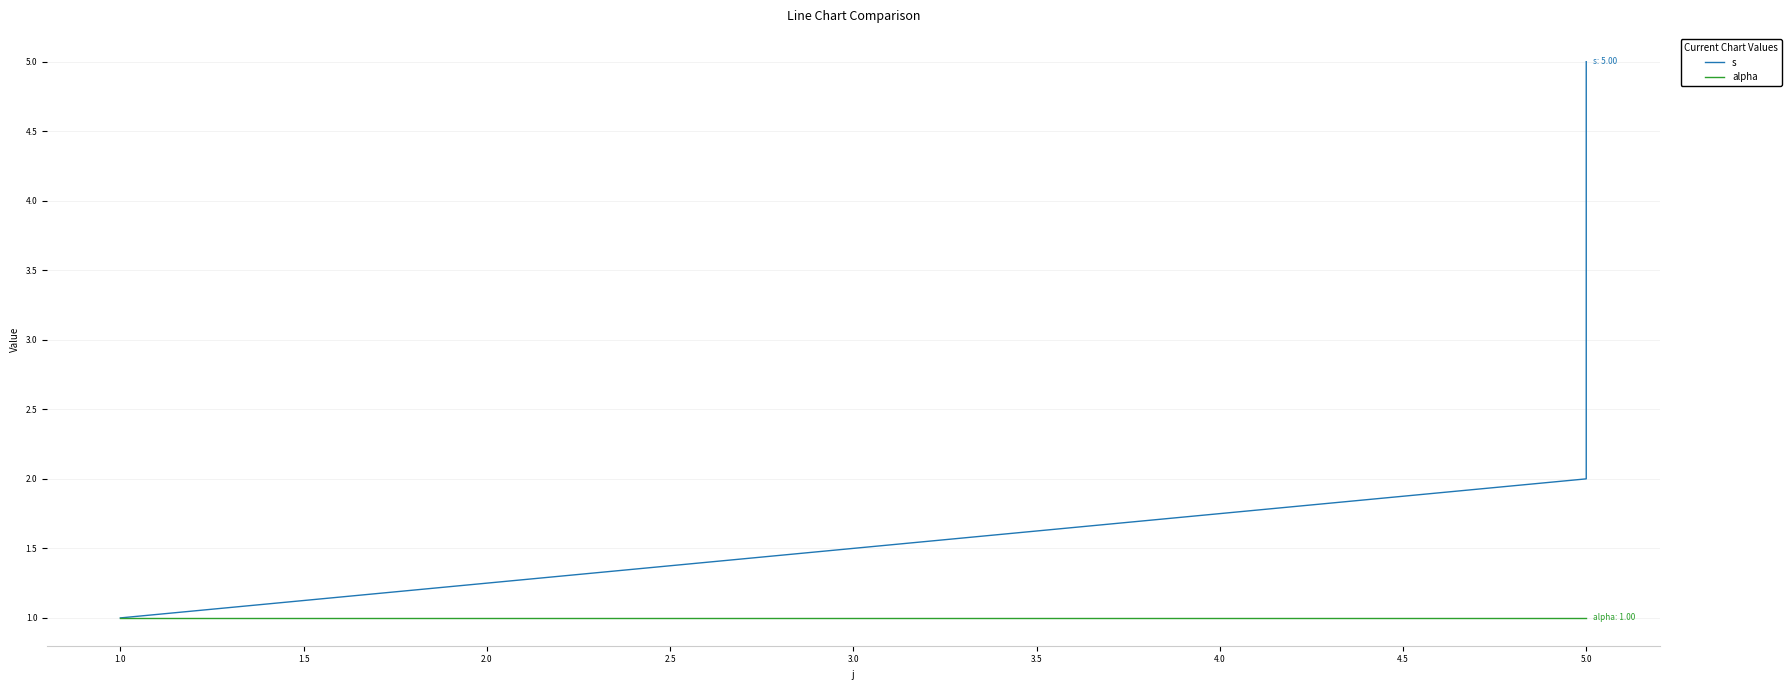

How many values in the s series are below 2?

1